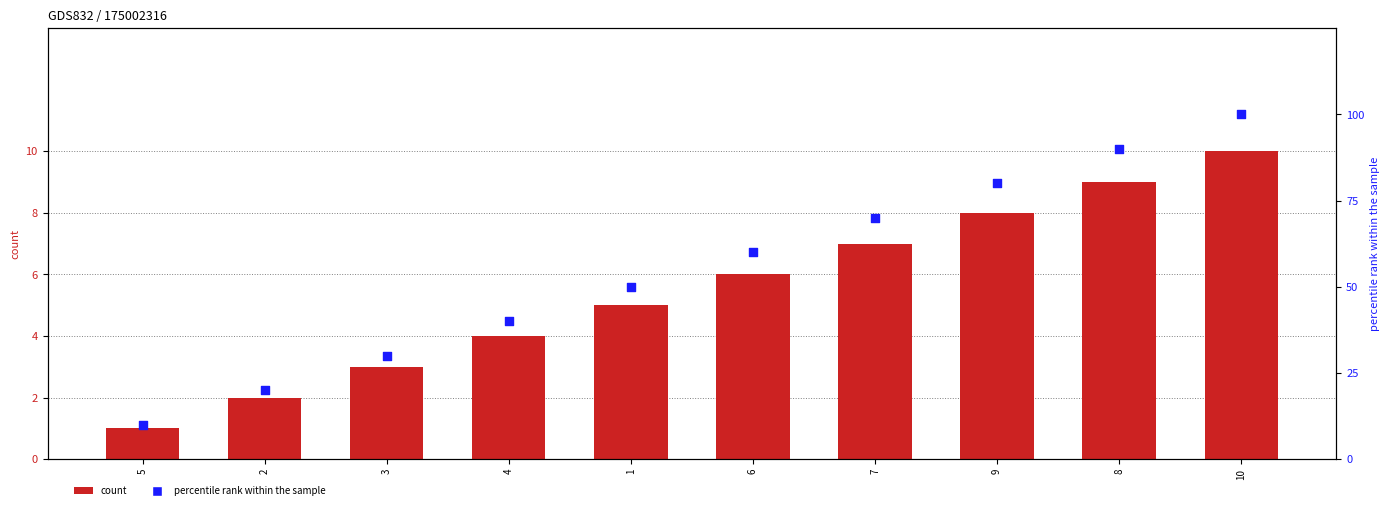

Which series reaches the maximum Y coordinate?

percentile rank within the sample